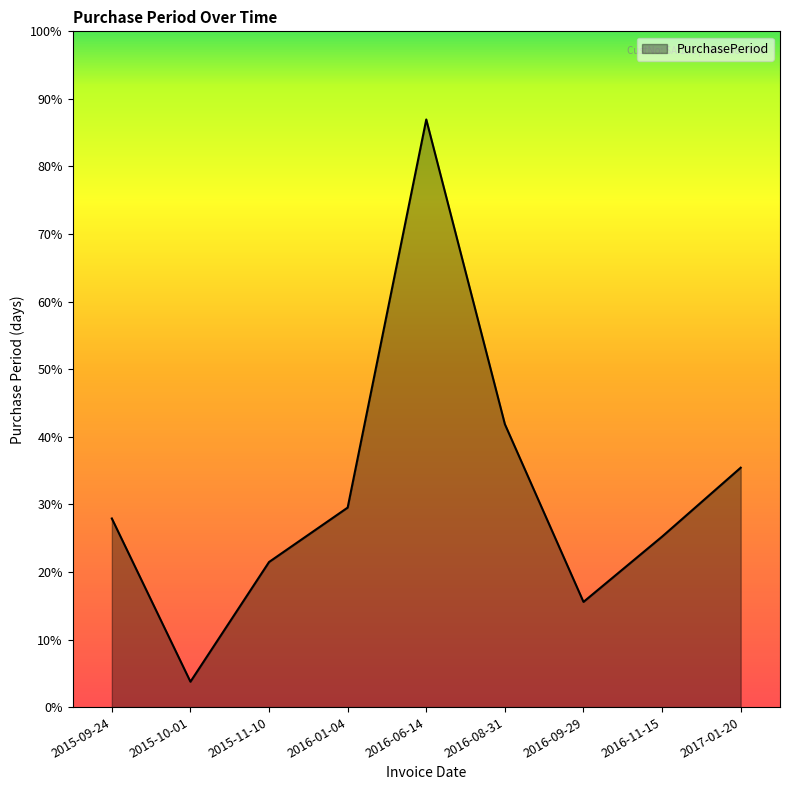

Is this an area chart (filled region under the line)?

Yes